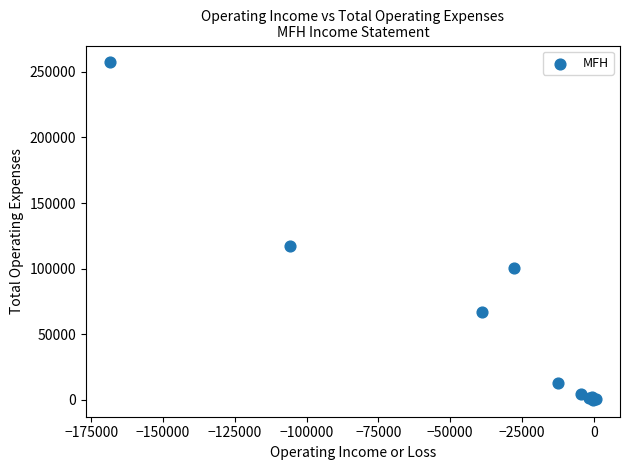

What Y value in the scatter plot is closest to 128600?

117400